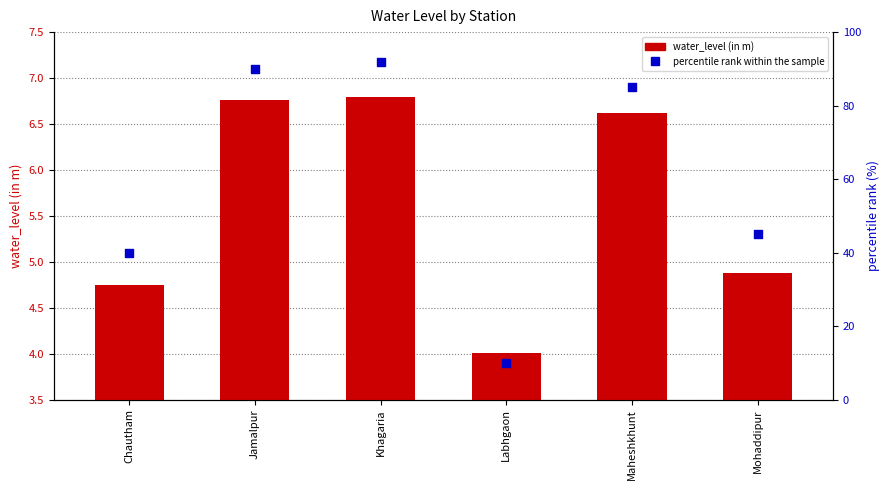

What is the total value across all series at Jamalpur?

96.8